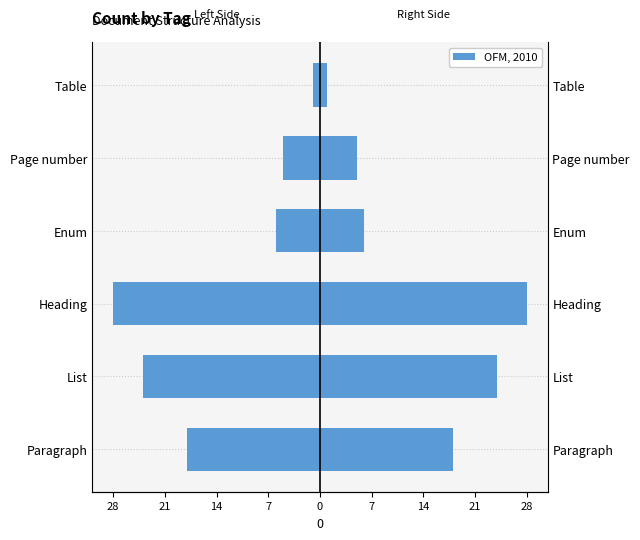

Reading left to right, what are all the values shown in this chart?

Left count: -18	-24	-28	-6	-5	-1
Right count: 18	24	28	6	5	1